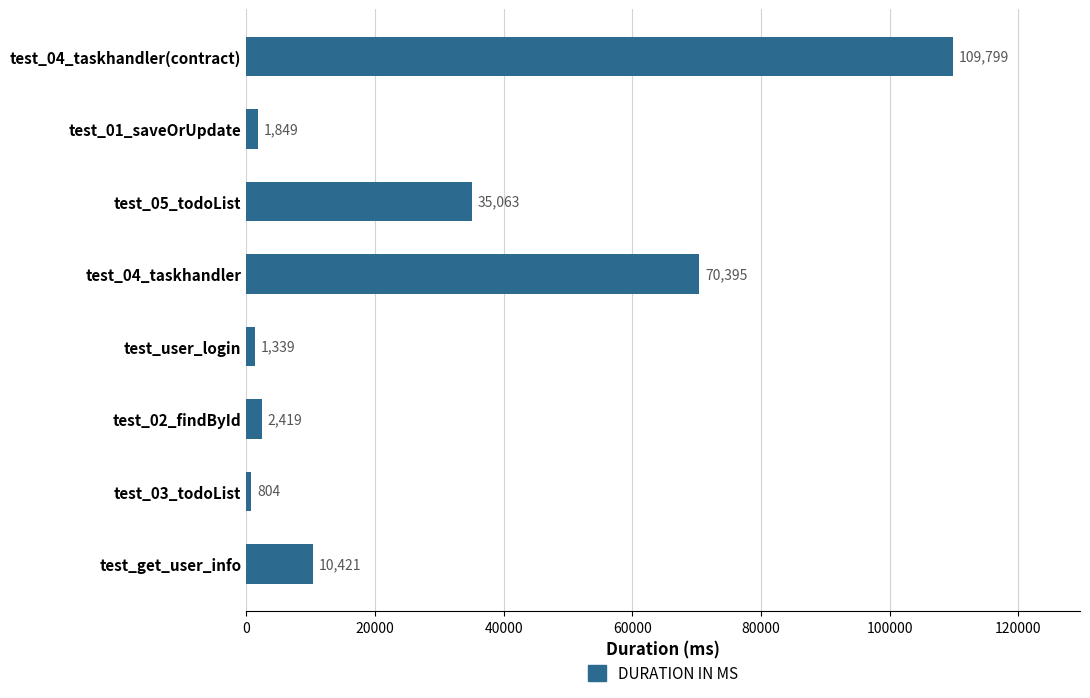

At which label is the value closest to 55301?

test_04_taskhandler